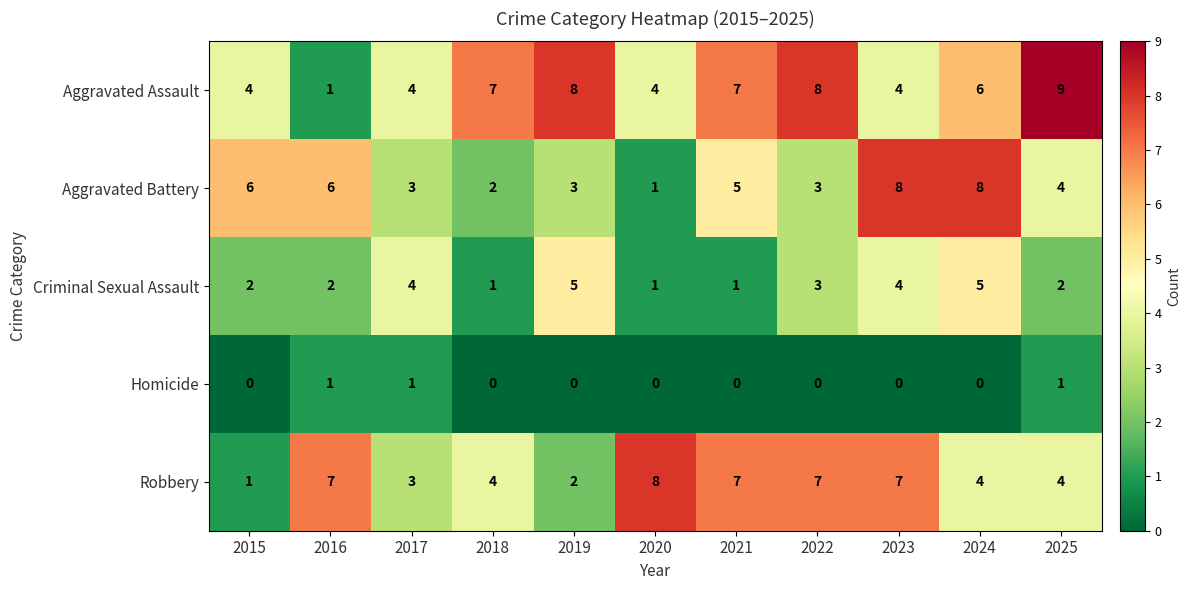

Which series has the largest total across all categories?

Aggravated Assault